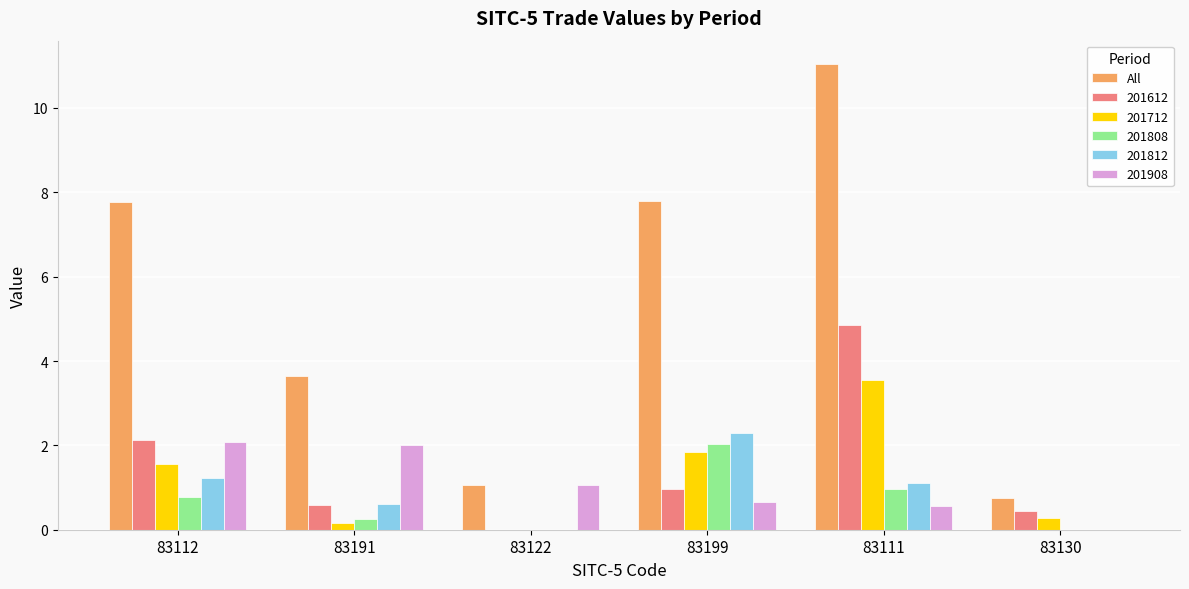

How many data points does each series have?

6